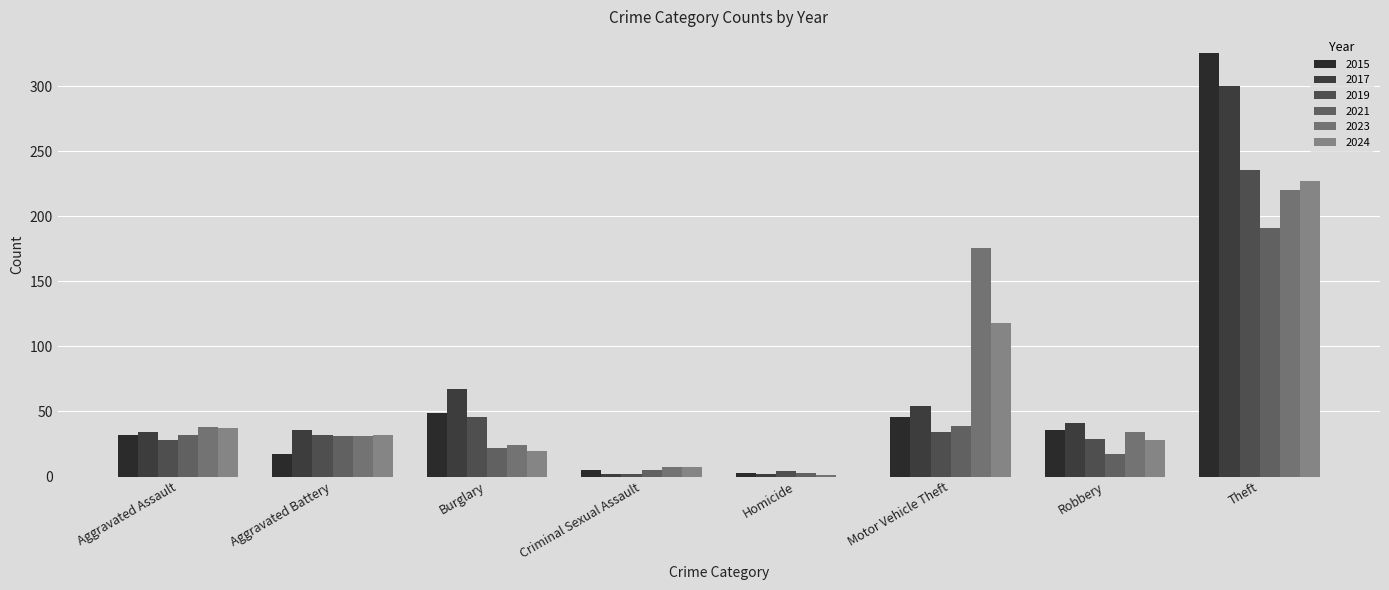

The value of 2024 at Robbery is 12. True or false?

False